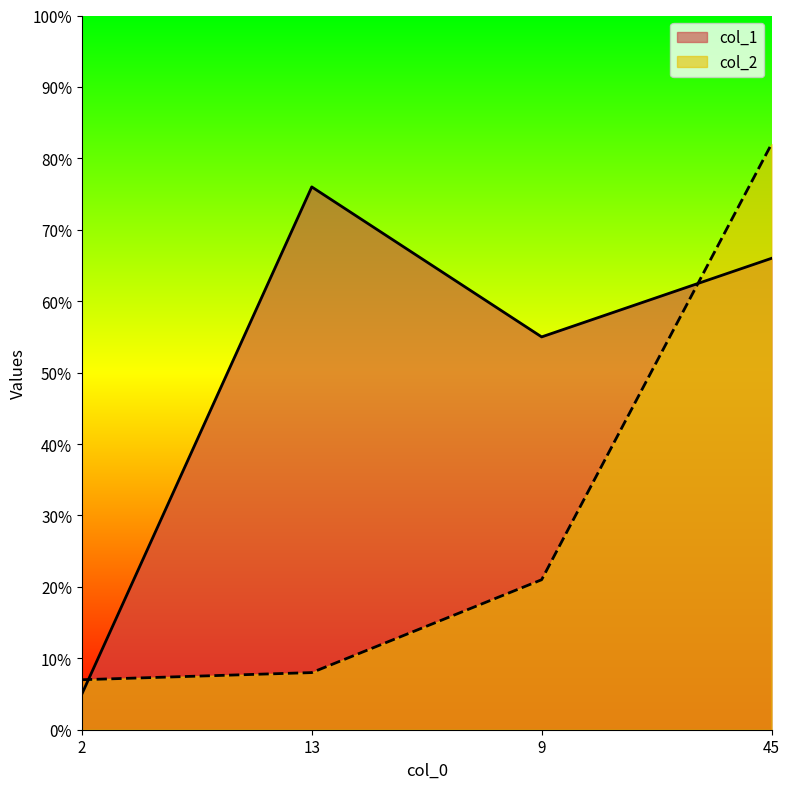

Which category has the highest value in the col_1 series?

13